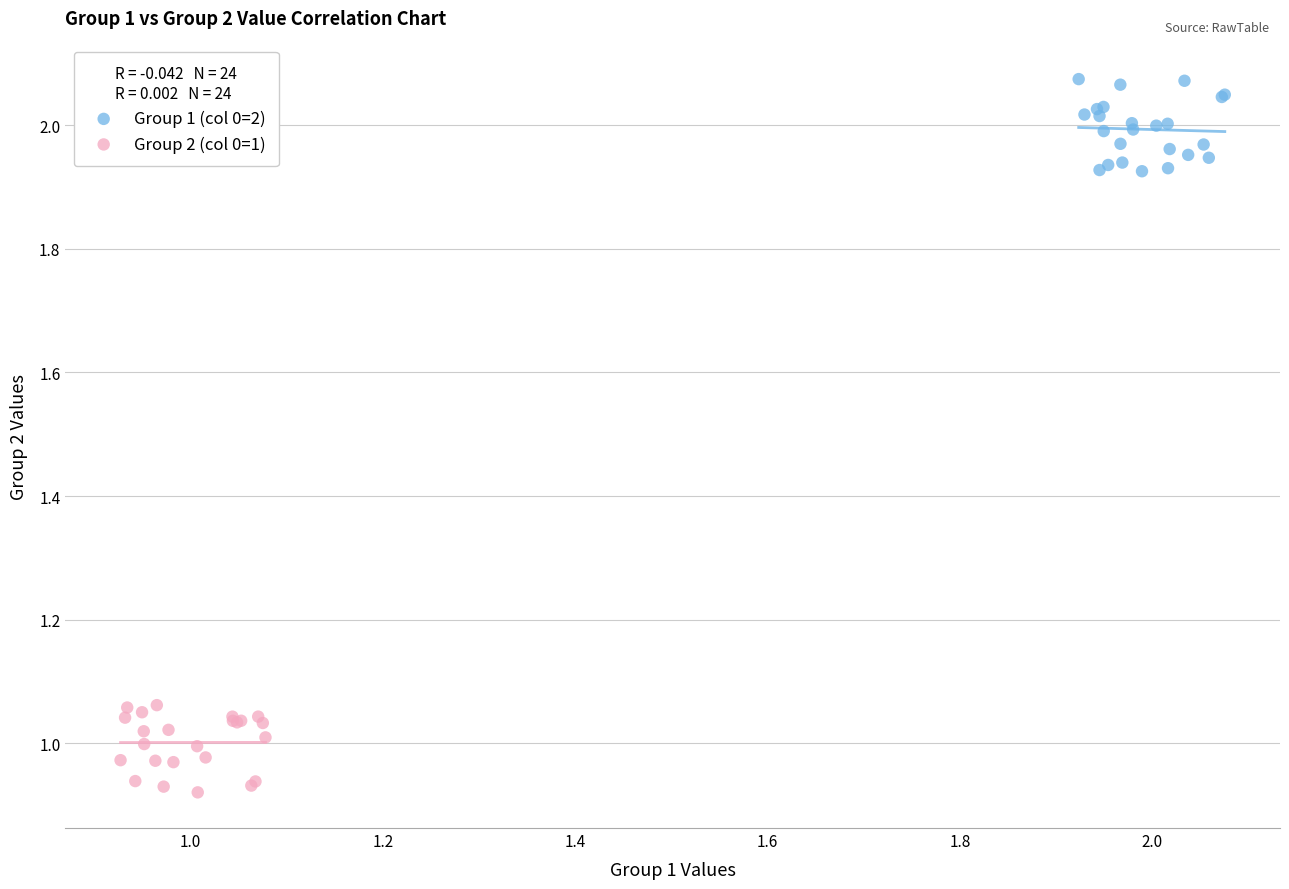

What are all the series names shown in the legend?

Group 1 (col 0=2), Group 2 (col 0=1)